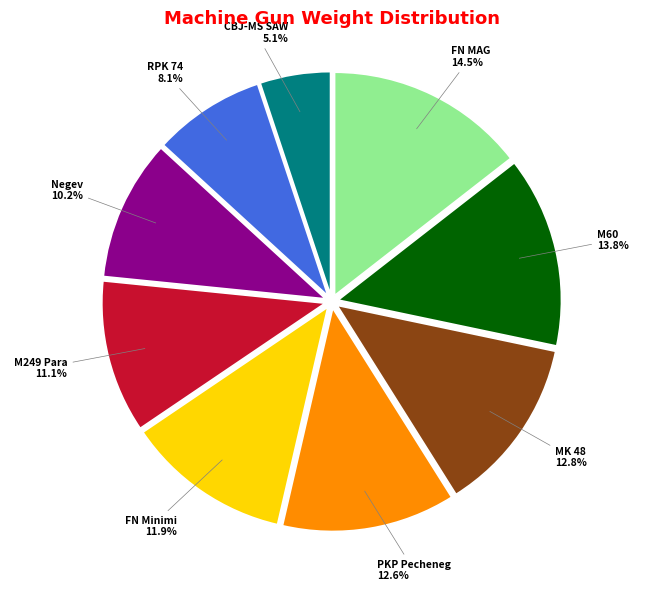

Does any single category account for the majority?

No